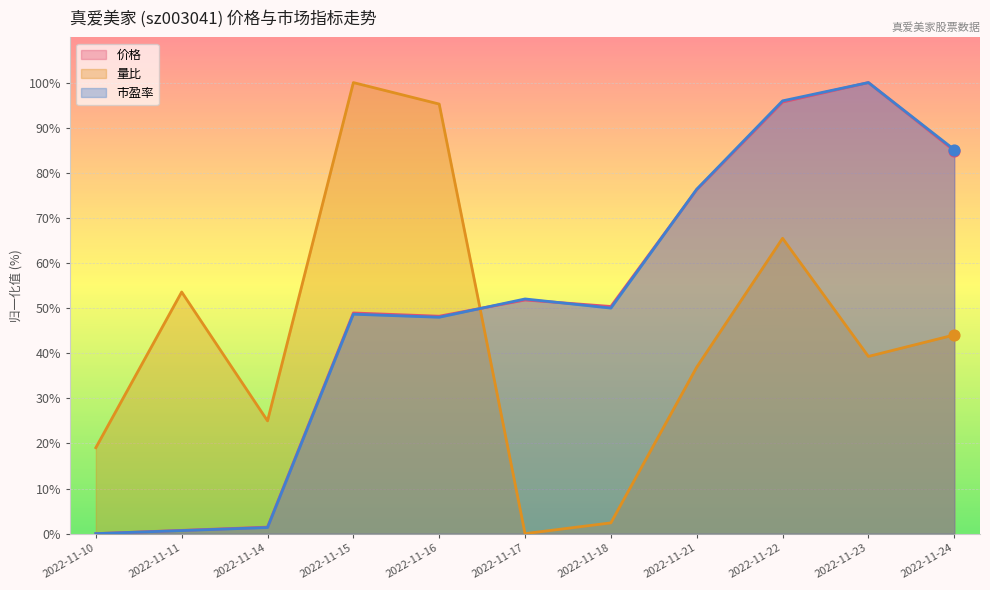

At which category is the sum across all series the highest?

2022-11-22